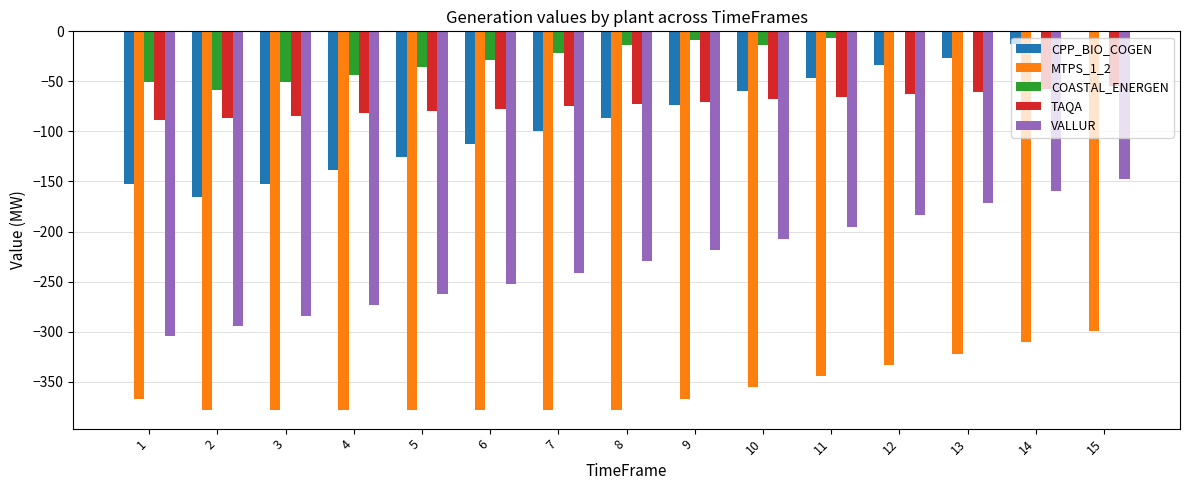

Are the bars grouped side by side (vs. stacked)?

Yes